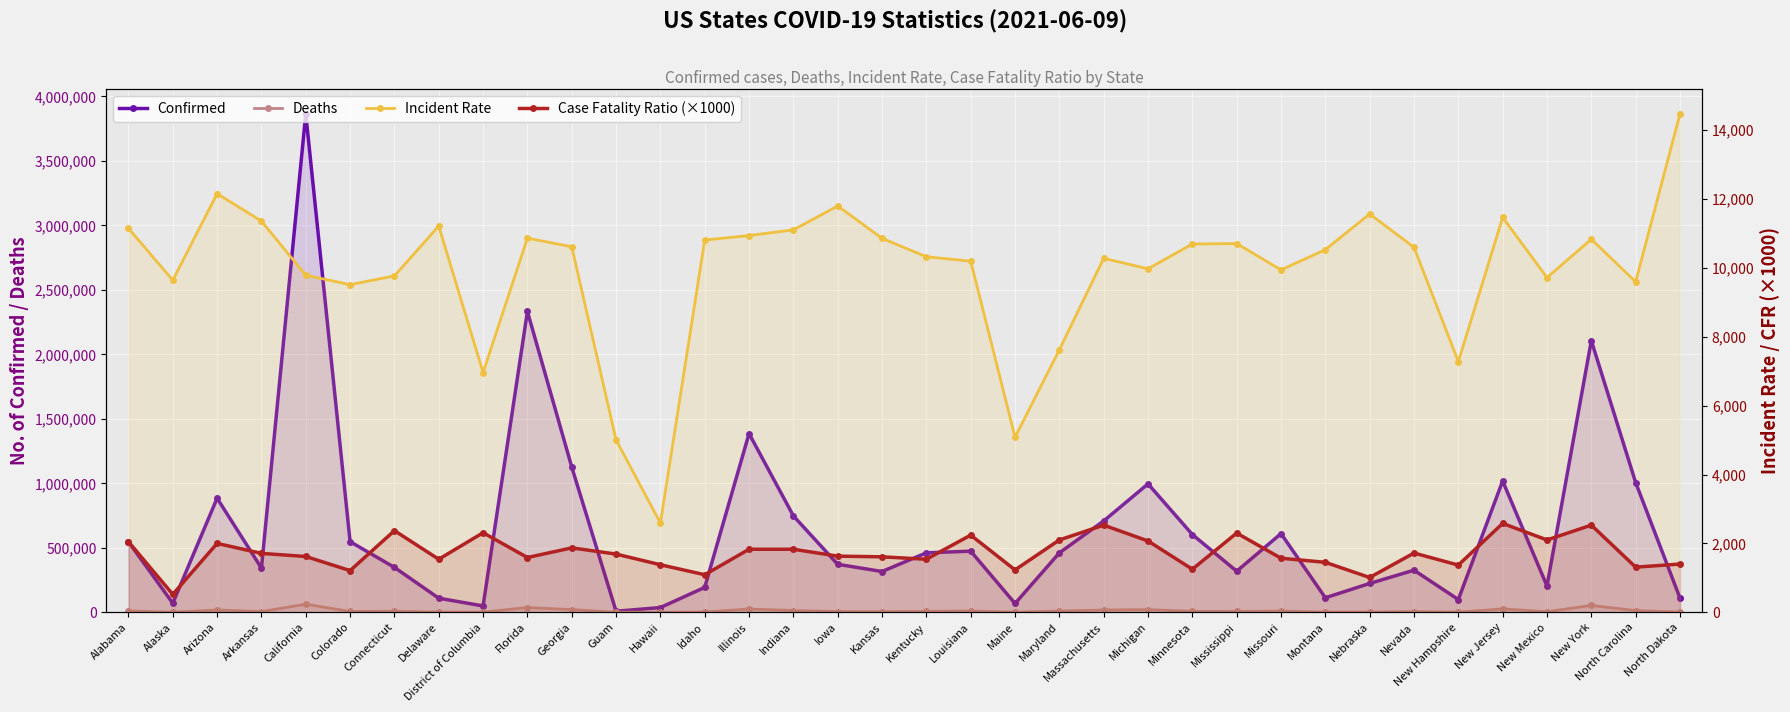

What is the difference between the maximum and minimum values in the Incident Rate series?

11876.9